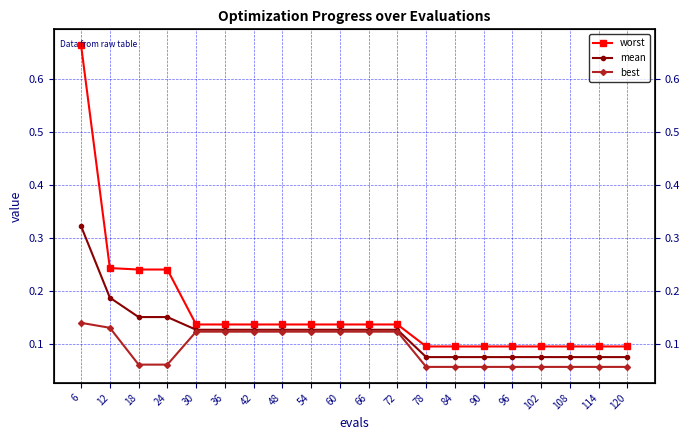

Where is best nearest to the value 0?

78